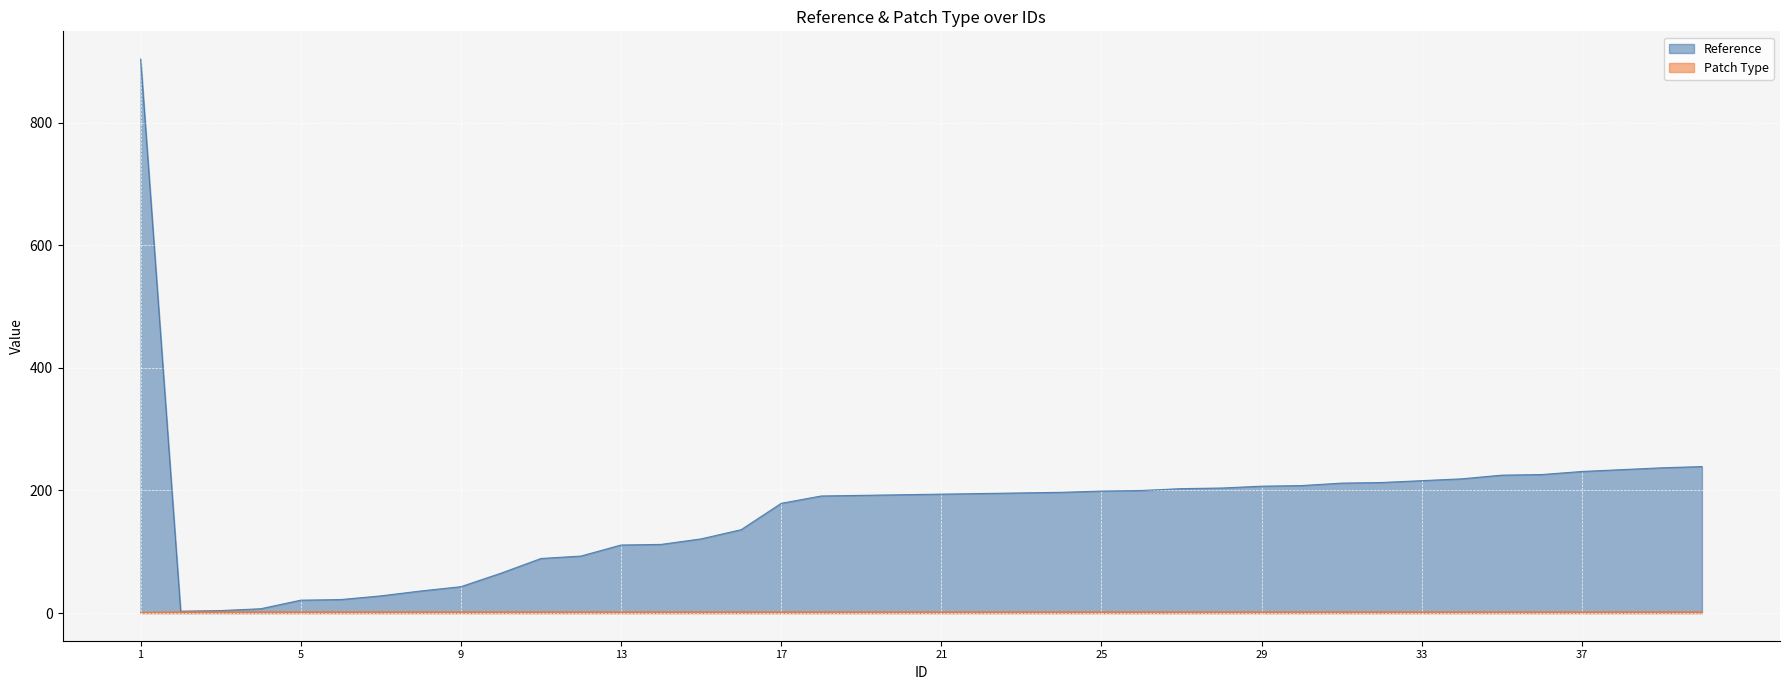

What is the minimum value for Reference?

3